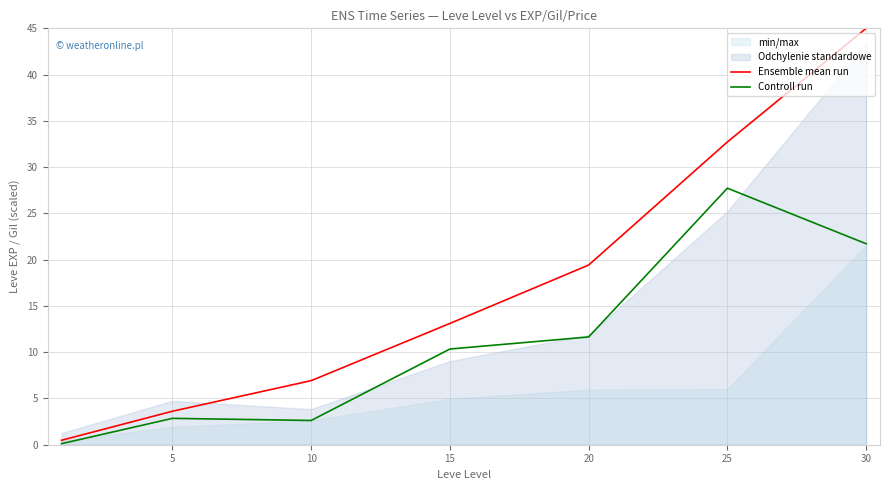

What is the spread (max minus min) of values at 20?

7.8